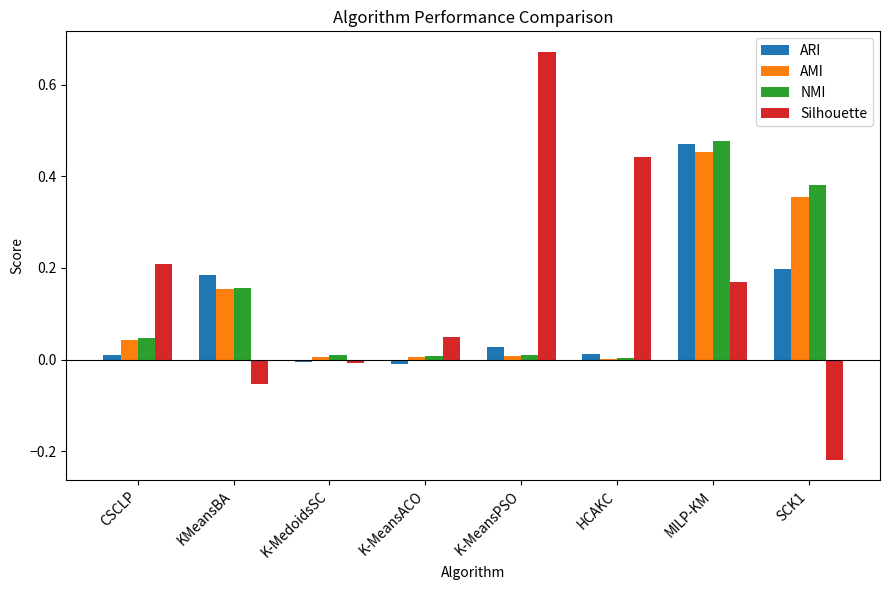

Between K-MedoidsSC and MILP-KM, which series saw the biggest shift?

ARI